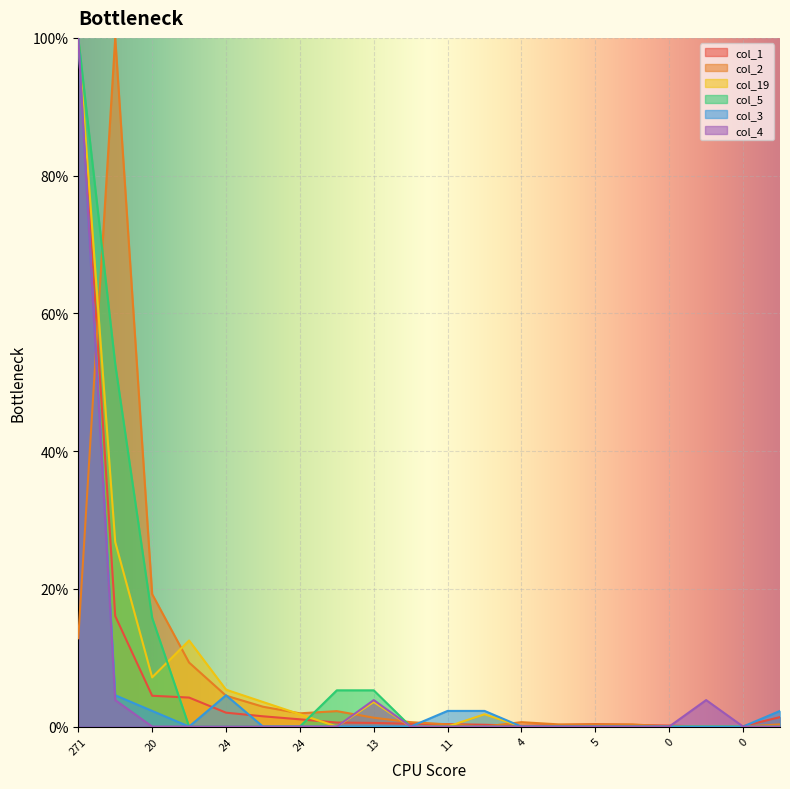

What is the difference between the maximum and second lowest values in the col_5 series?

100.0